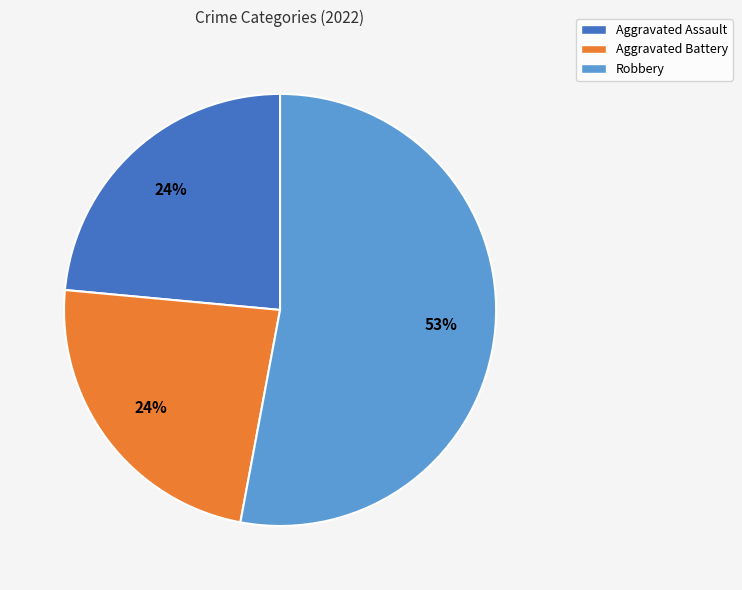

What is the largest slice in the pie chart?

Robbery